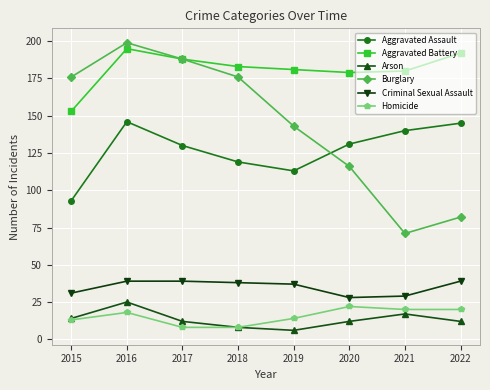

True or false: Aggravated Battery and Aggravated Assault intersect in this chart.

False